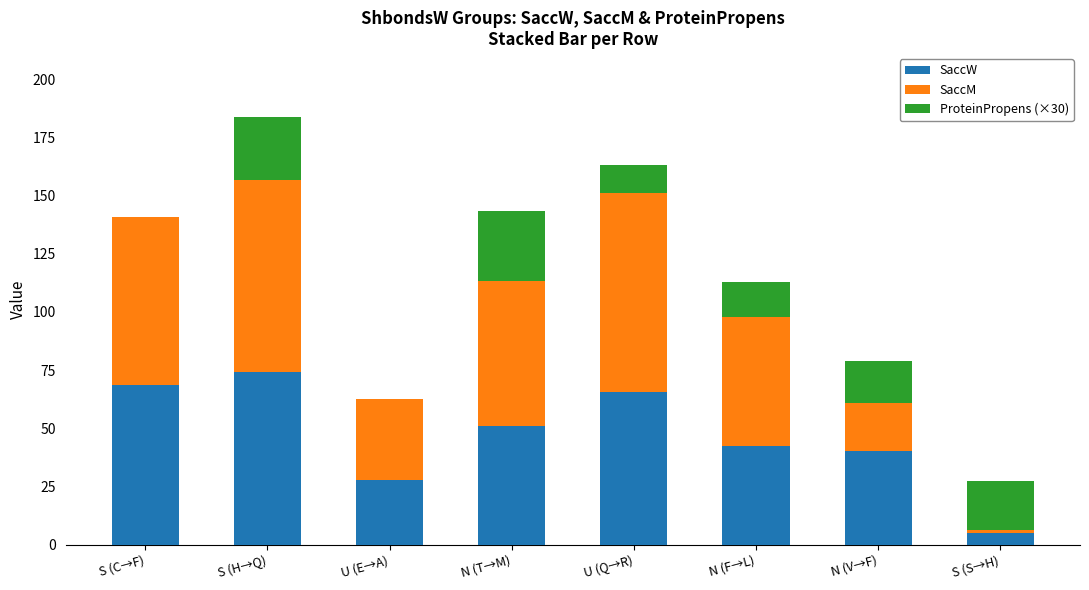

Is it true that SaccW equals 112.9 at S (C→F)?

False